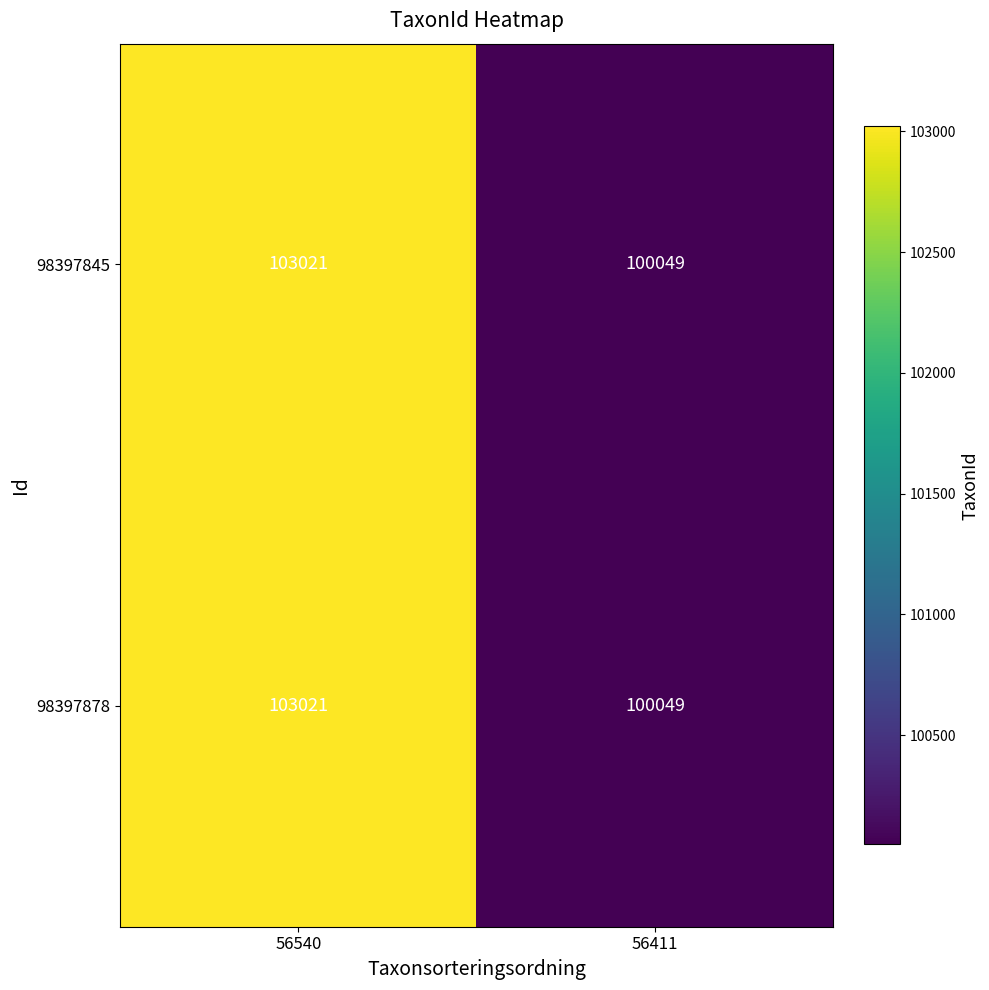

How many data points does each series have?

2